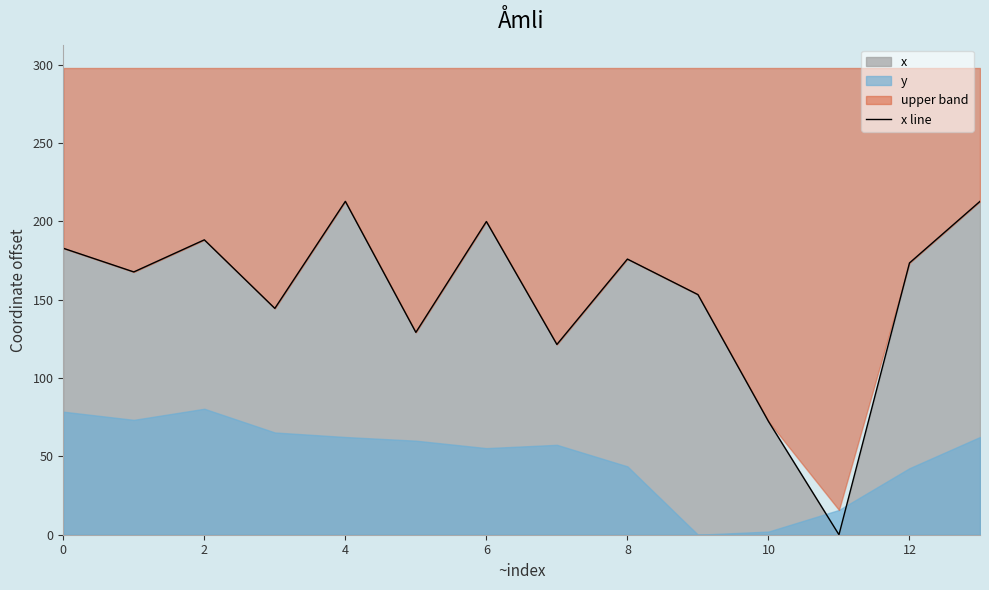

How many points are lower than both their immediate neighbors (excluding endpoints)?

5